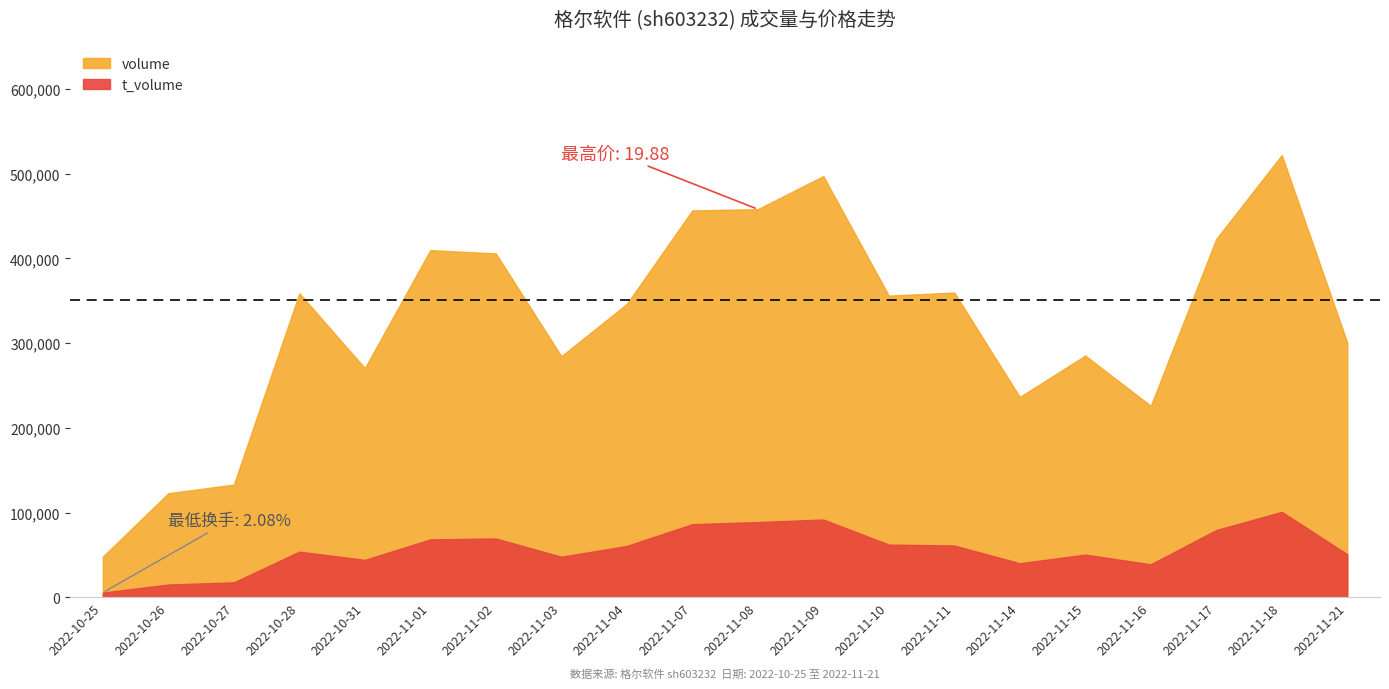

Between 2022-11-07 and 2022-11-01, which is larger?

2022-11-07